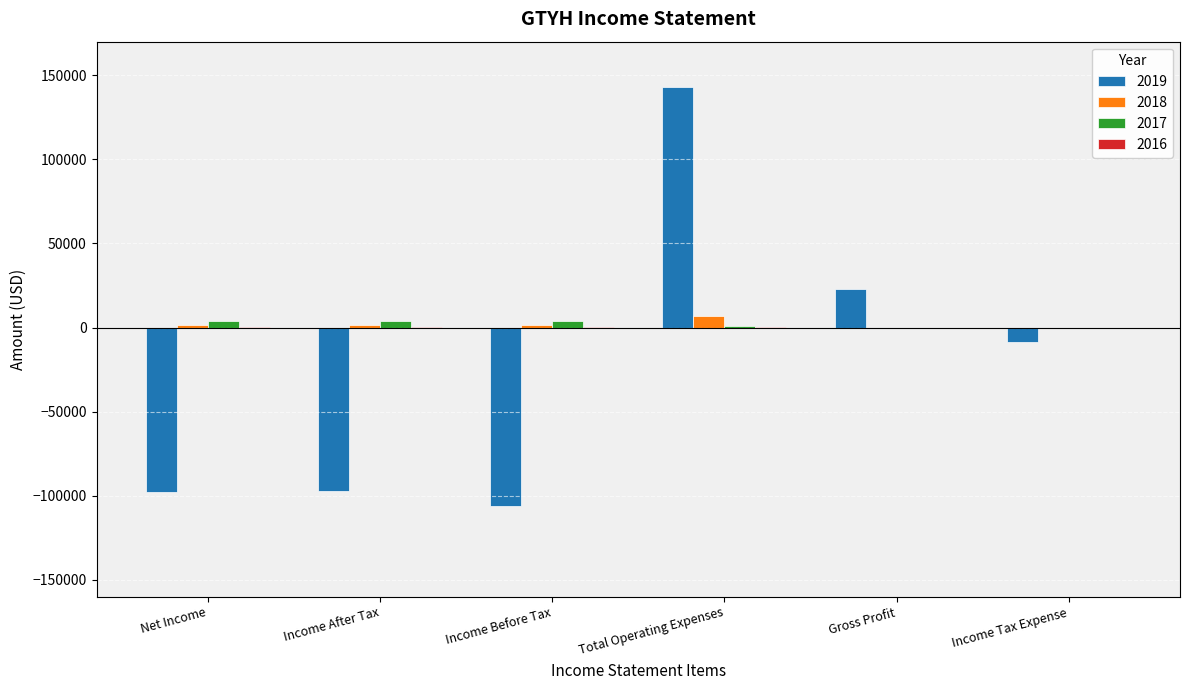

The value of 2017 at Income Tax Expense is 0. True or false?

True